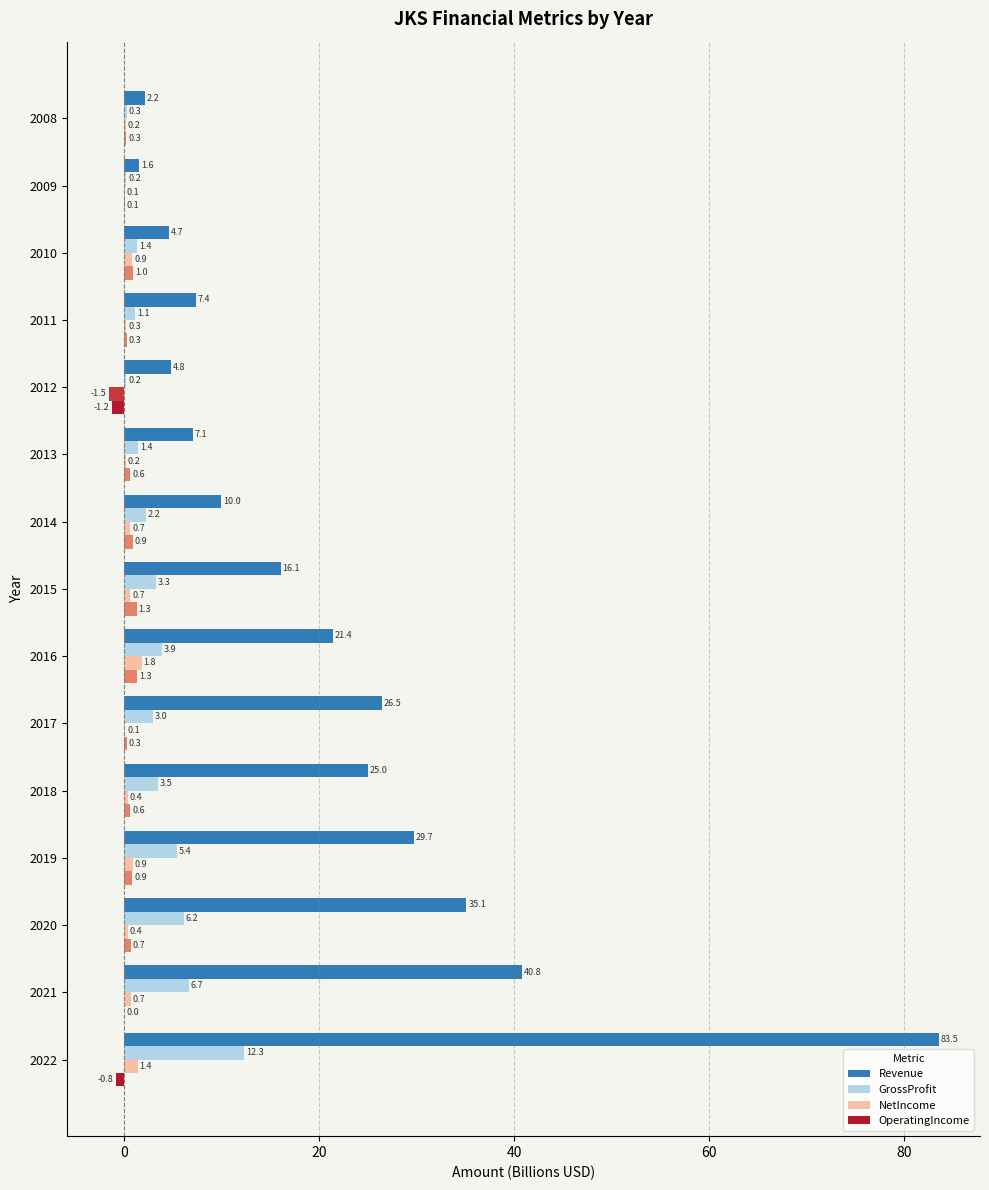

Where is OperatingIncome nearest to the value 0?

2021